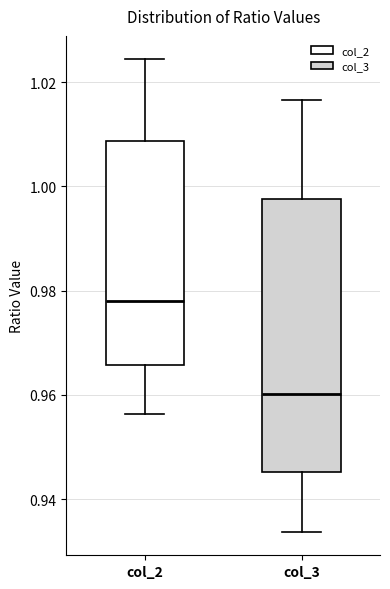

Which box's median line is the highest?

col_2